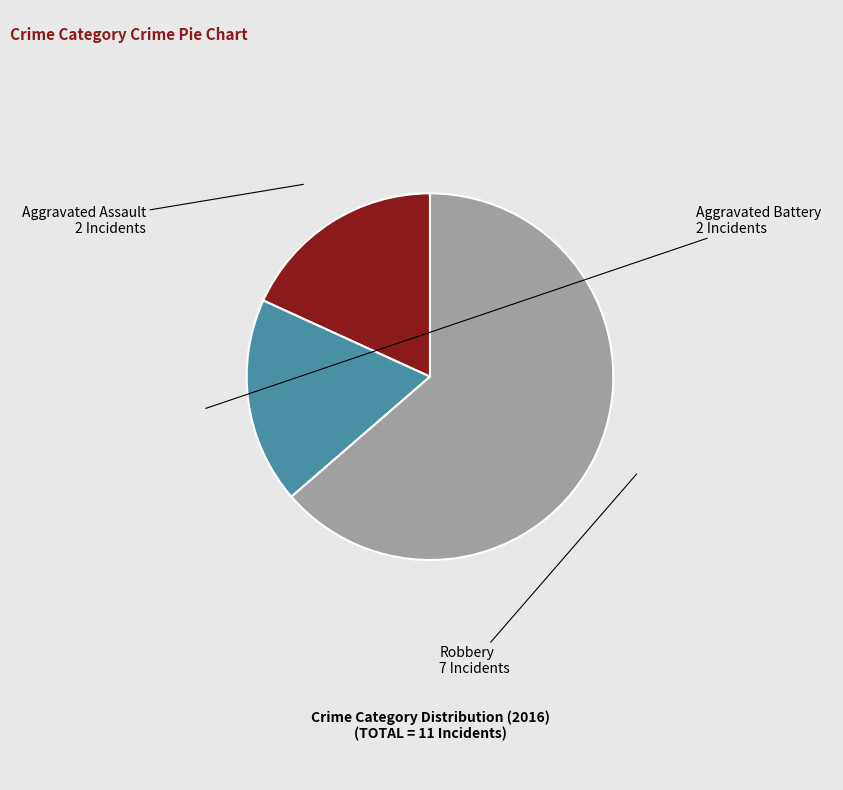

Which has a higher value, Robbery or Aggravated Battery?

Robbery